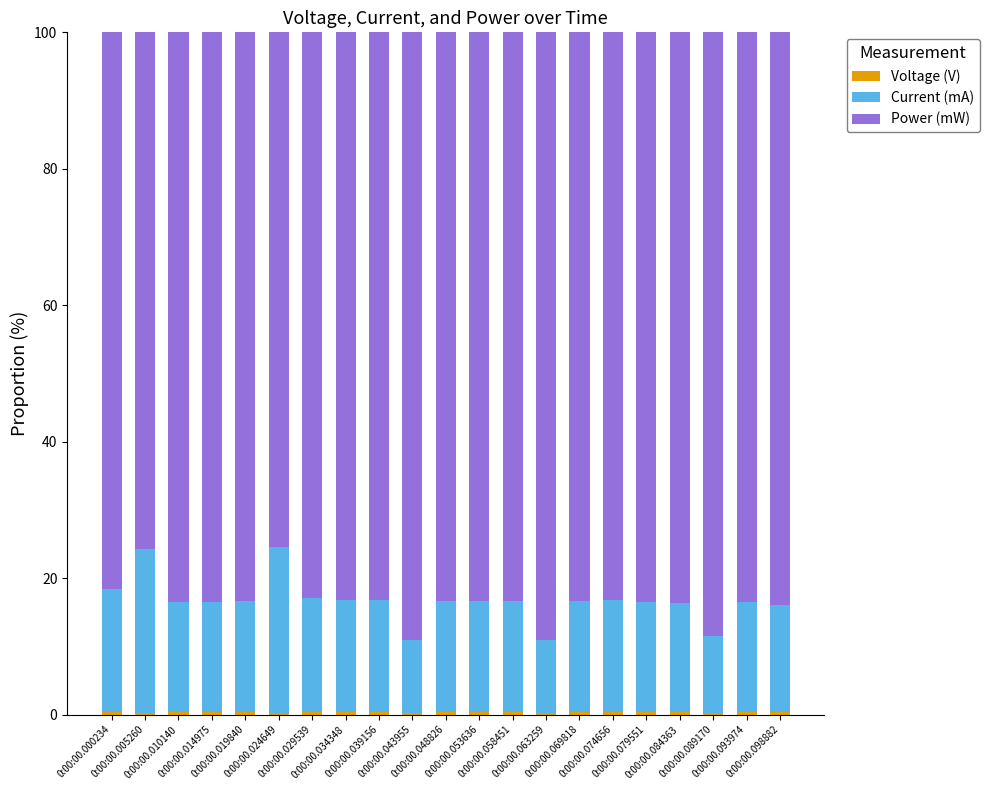

Count the number of data series in this chart.

3